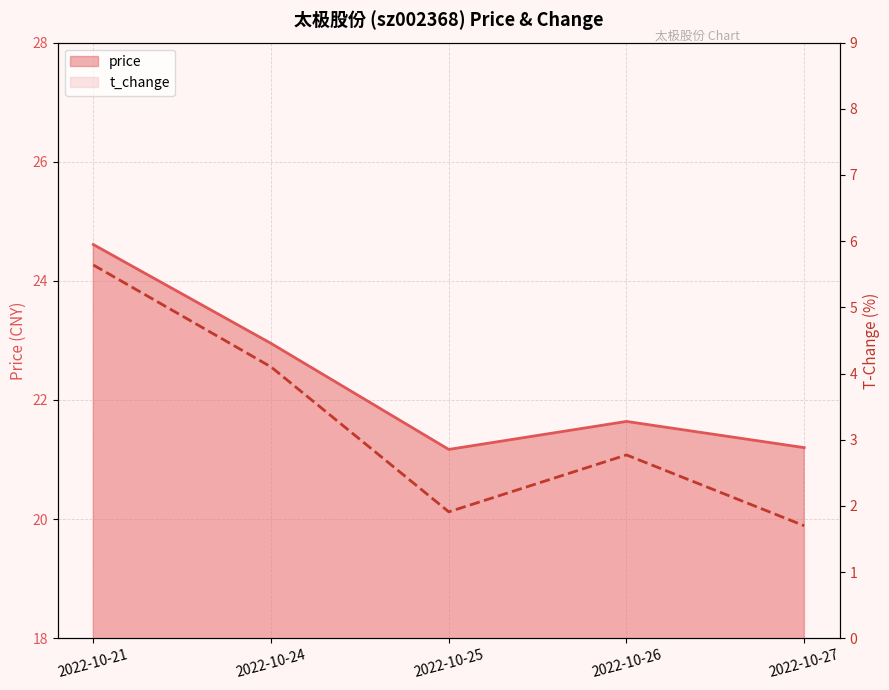

What is the maximum value shown in the chart?

24.6